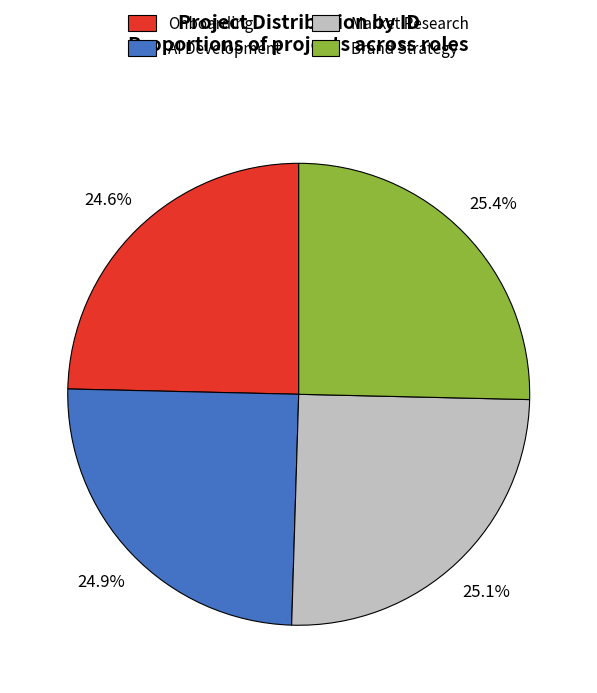

Does Onboarding account for over 50% of the chart?

No